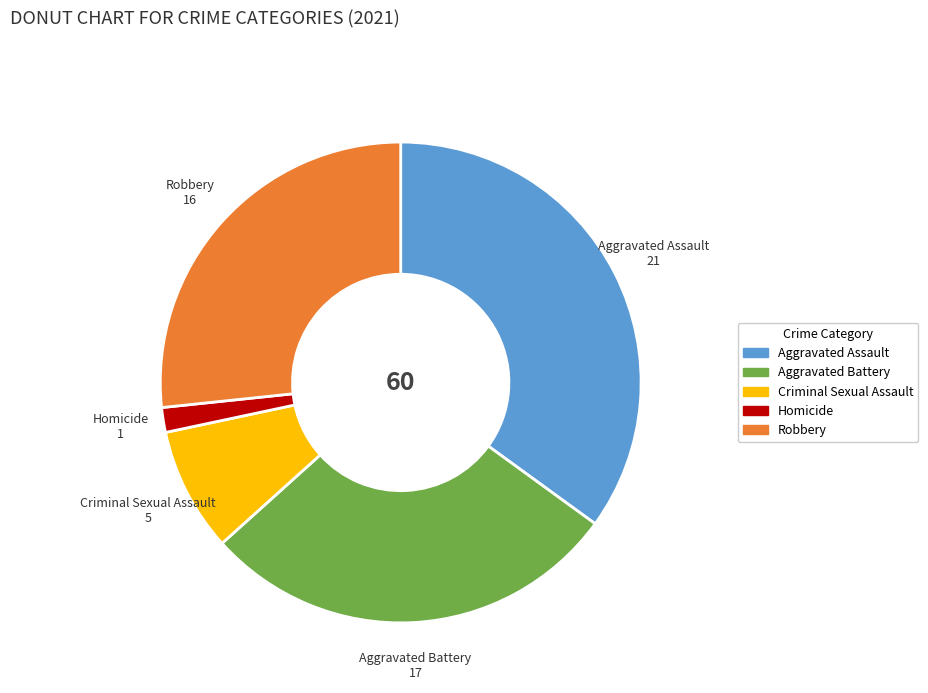

Which has a higher value, Robbery or Criminal Sexual Assault?

Robbery